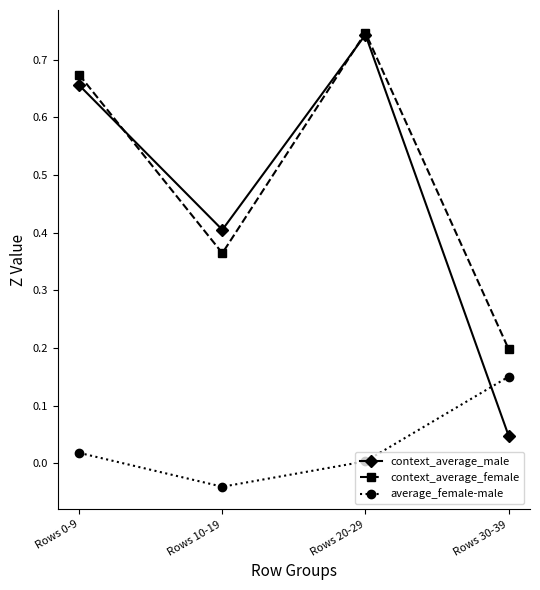

What are all the series names shown in the legend?

context_average_male, context_average_female, average_female-male